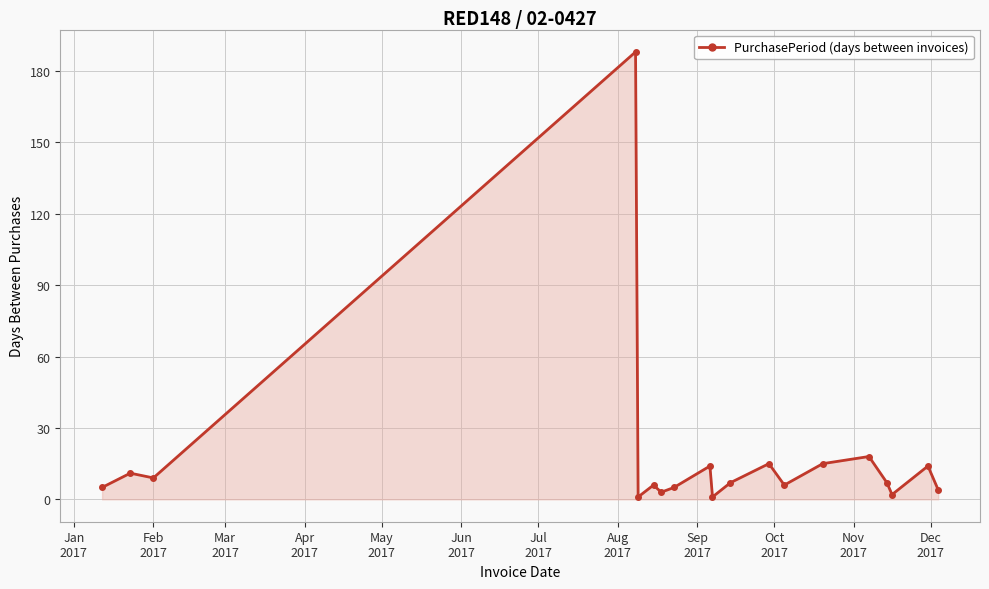

What is the maximum value shown in the chart?

188